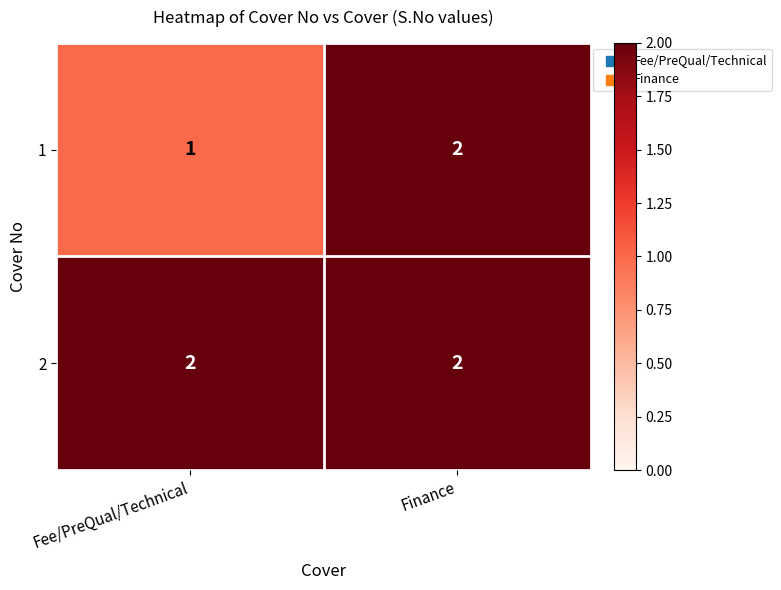

How many series are shown in this chart?

2